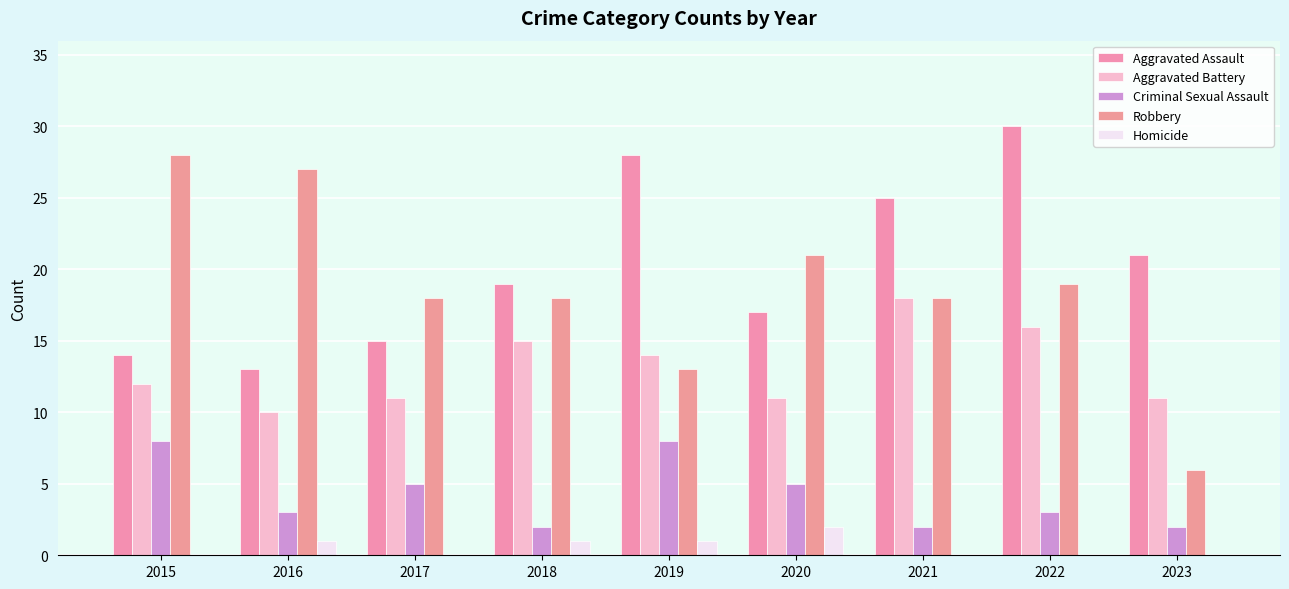

What is the sum of all Robbery values?

168